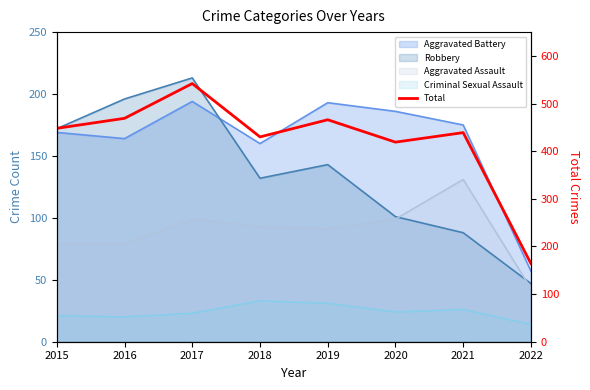

The value at 2022 is 164. True or false?

True